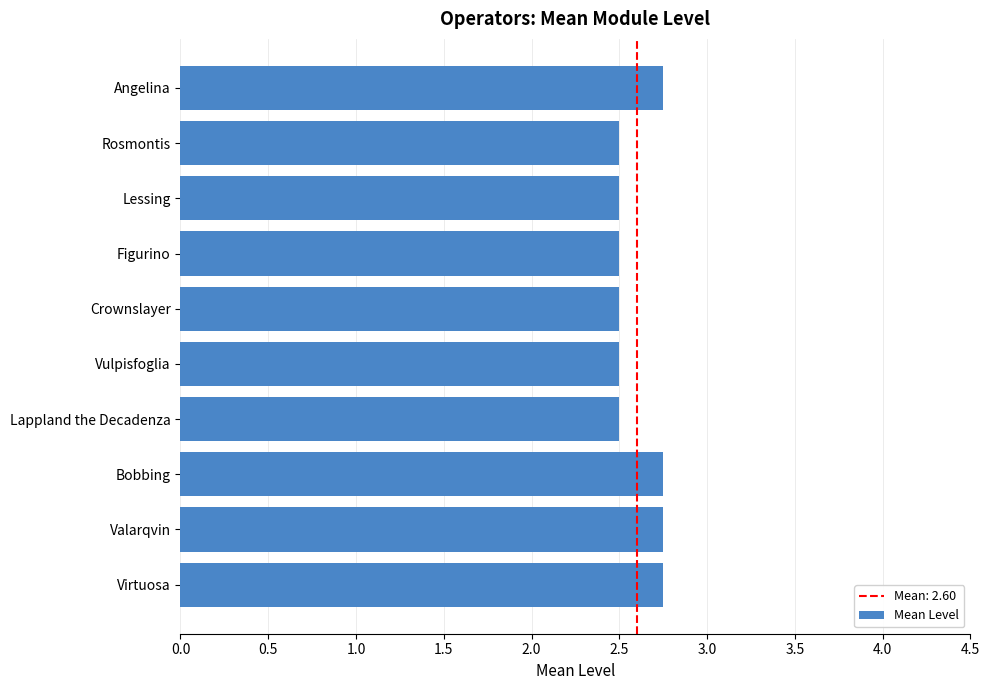

Count the values in the range 2 to 3.

10